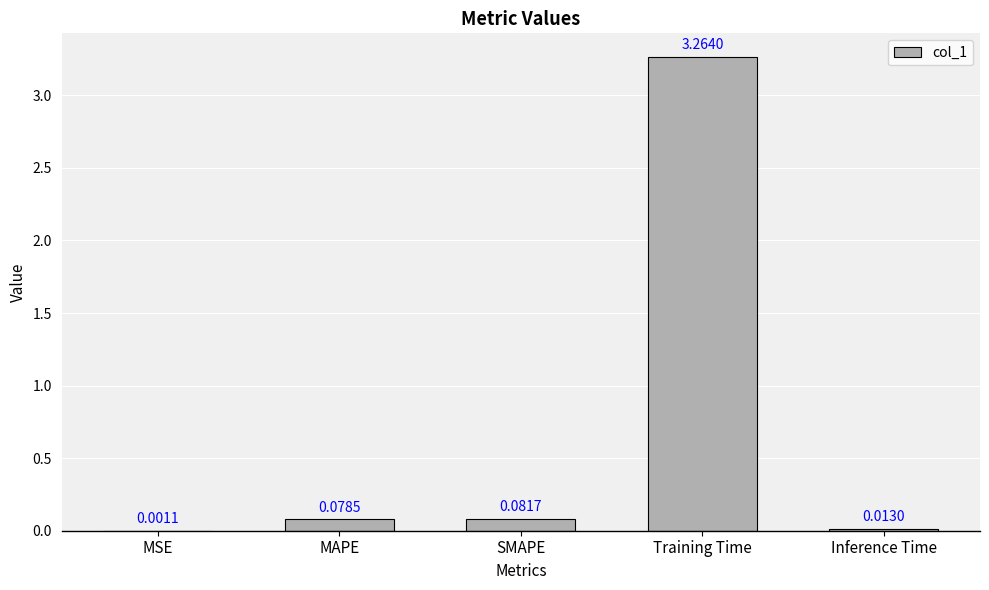

At which label is the value closest to 1?

SMAPE